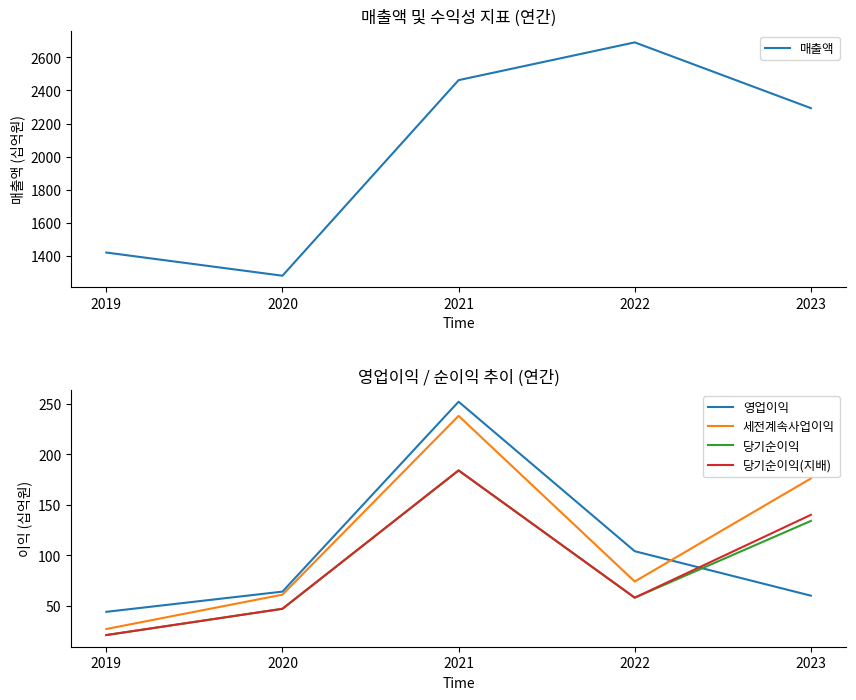

How many lines are shown in the chart?

5